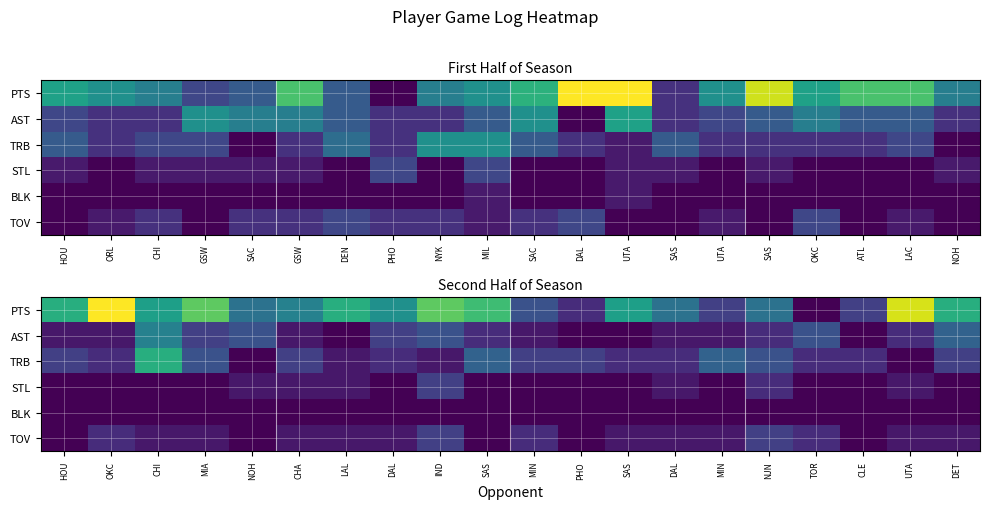

Is the value of STL at PHO greater than the value of PTS at HOU?

No